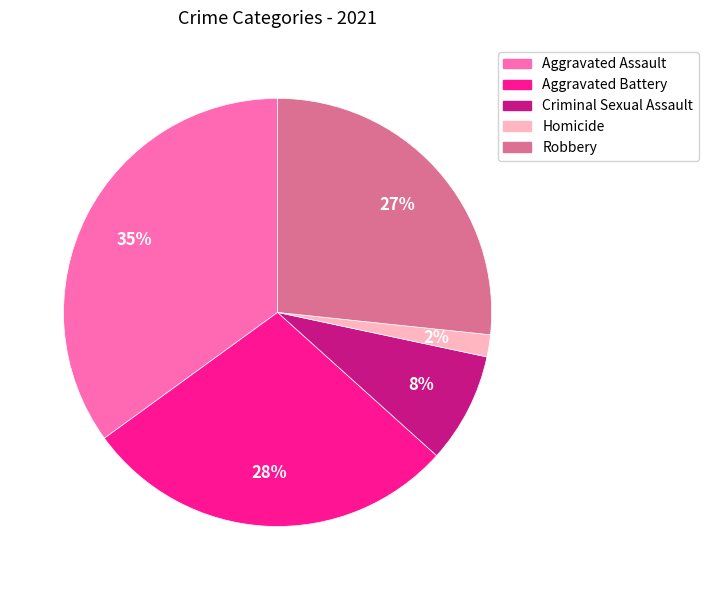

Is Aggravated Battery the majority of the pie?

No